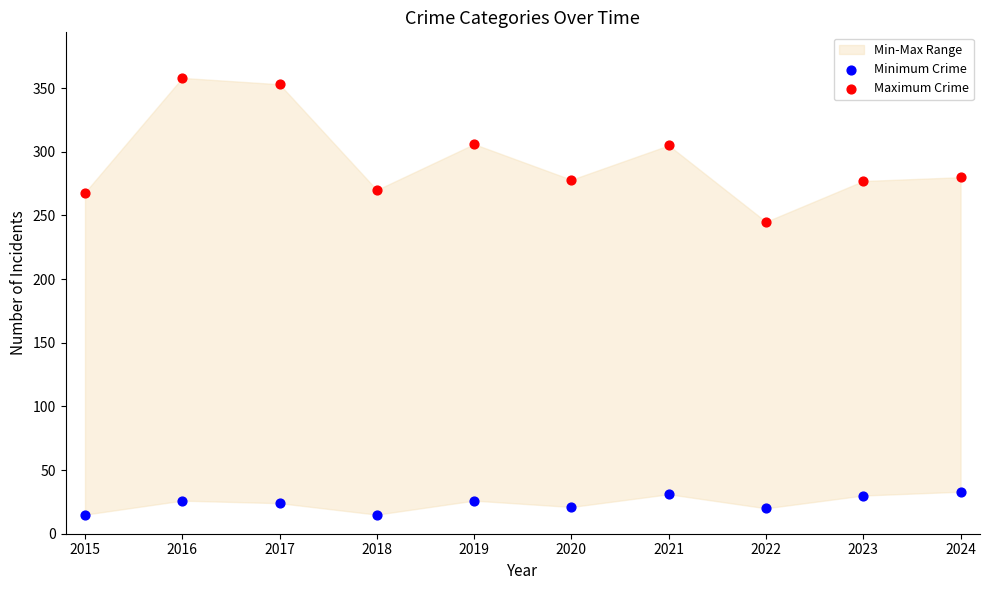

Which series has the widest spread of Y values?

Maximum Crime